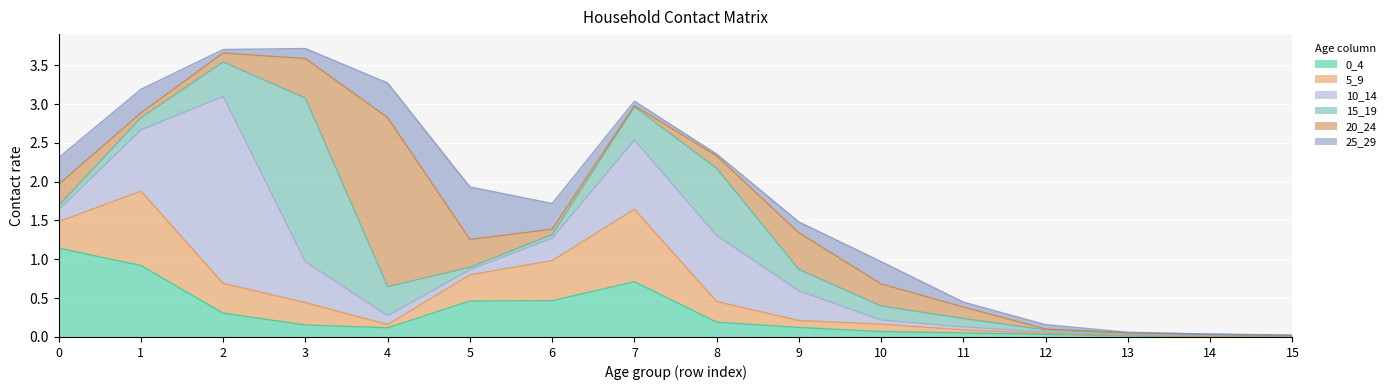

What is the difference between the 10_14 values at 2 and 10?

2.4